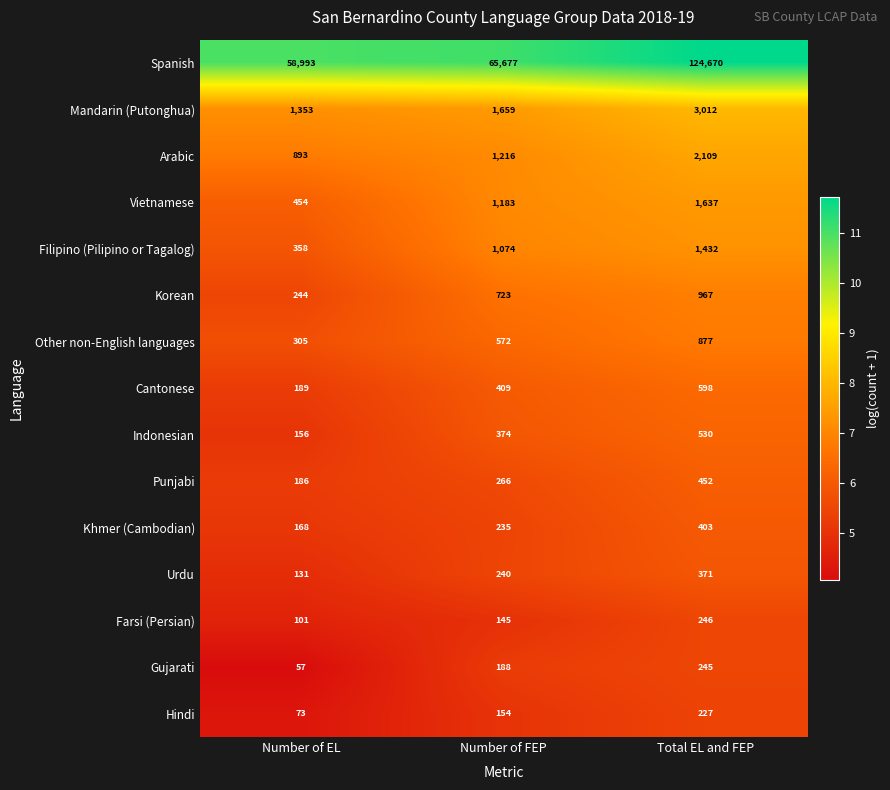

List the series in order of their peak value, highest first.

Spanish, Mandarin (Putonghua), Arabic, Vietnamese, Filipino (Pilipino or Tagalog), Korean, Other non-English languages, Cantonese, Indonesian, Punjabi, Khmer (Cambodian), Urdu, Farsi (Persian), Gujarati, Hindi